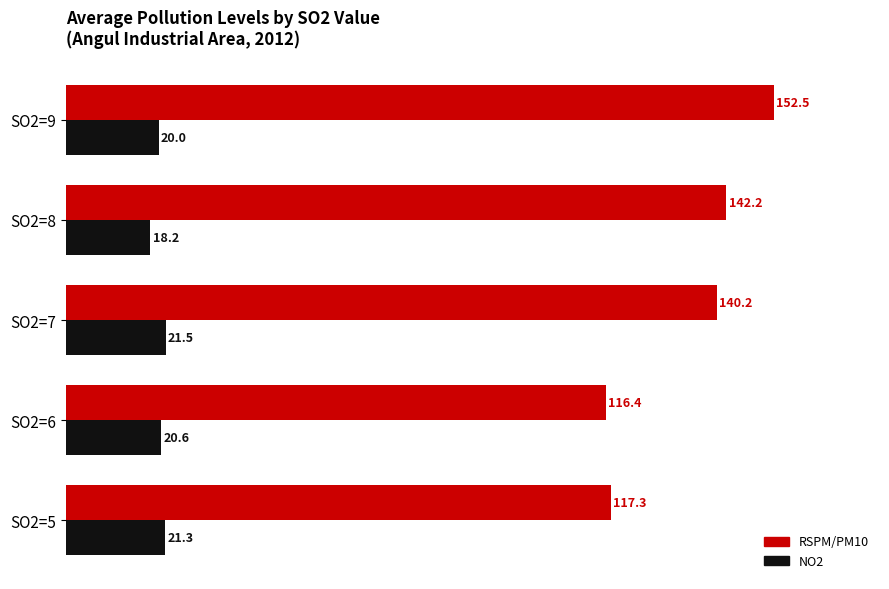

Where is NO2 nearest to the value 19?

SO2=8